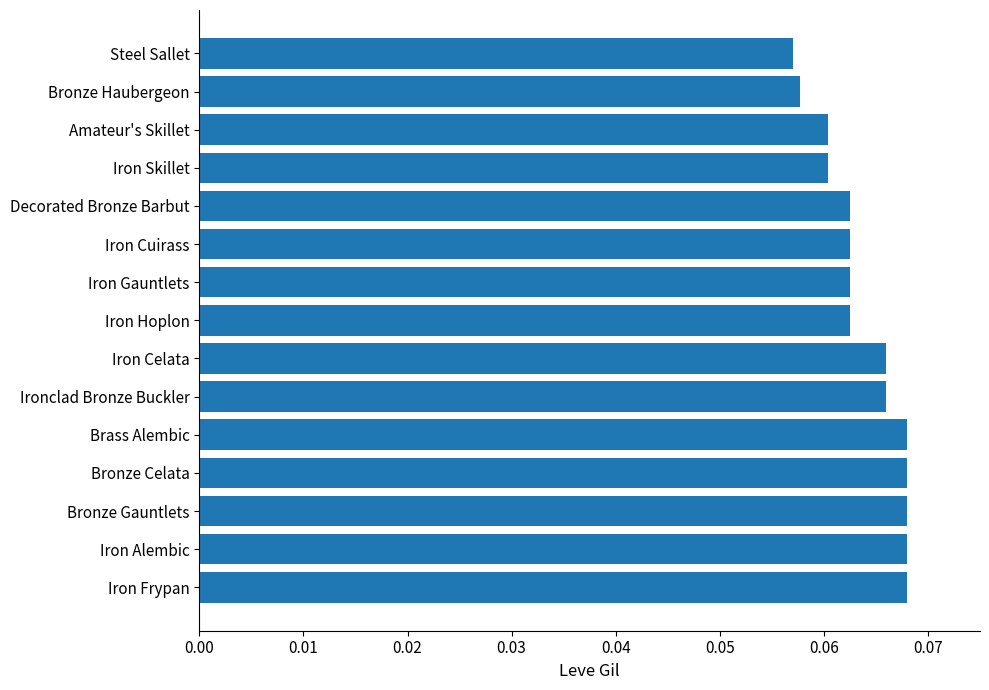

At which label is the value closest to 0?

Steel Sallet